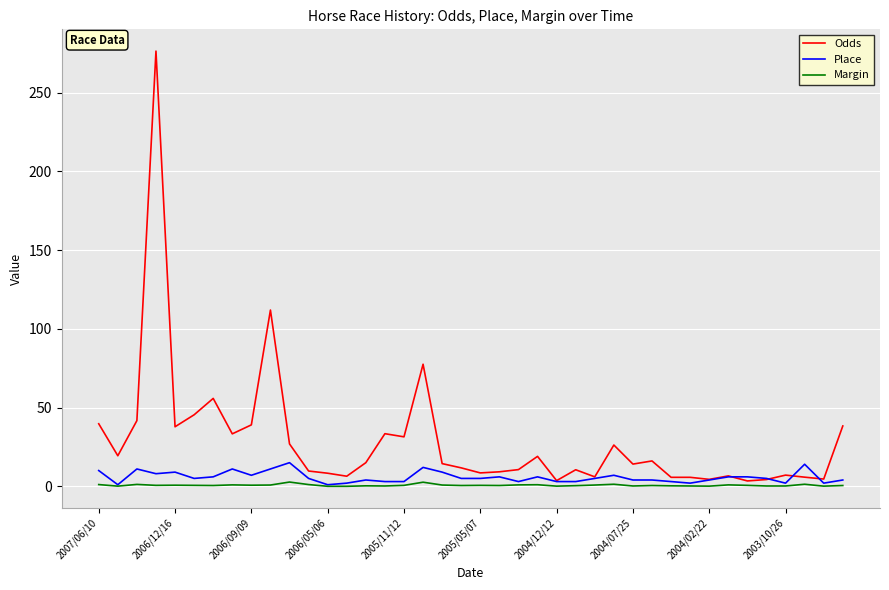

Rank the series by their average value, from highest to lowest.

Odds, Place, Margin